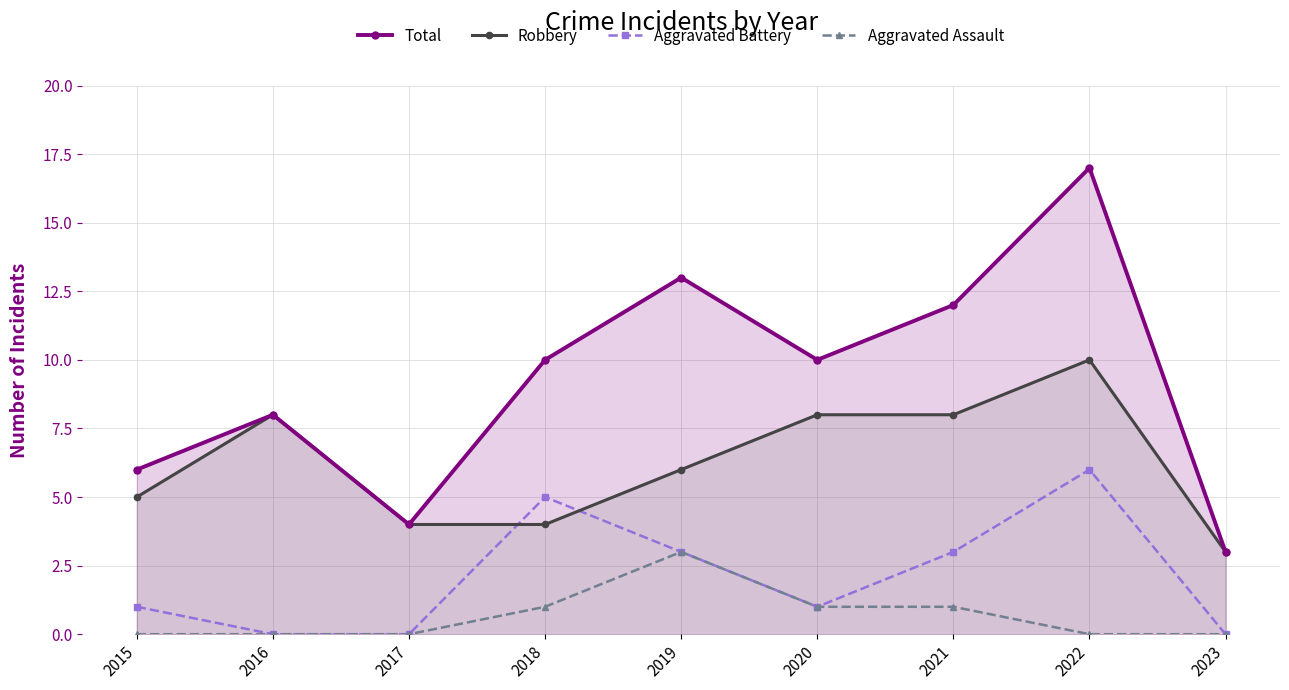

Between 2020 and 2017, which is larger?

2020